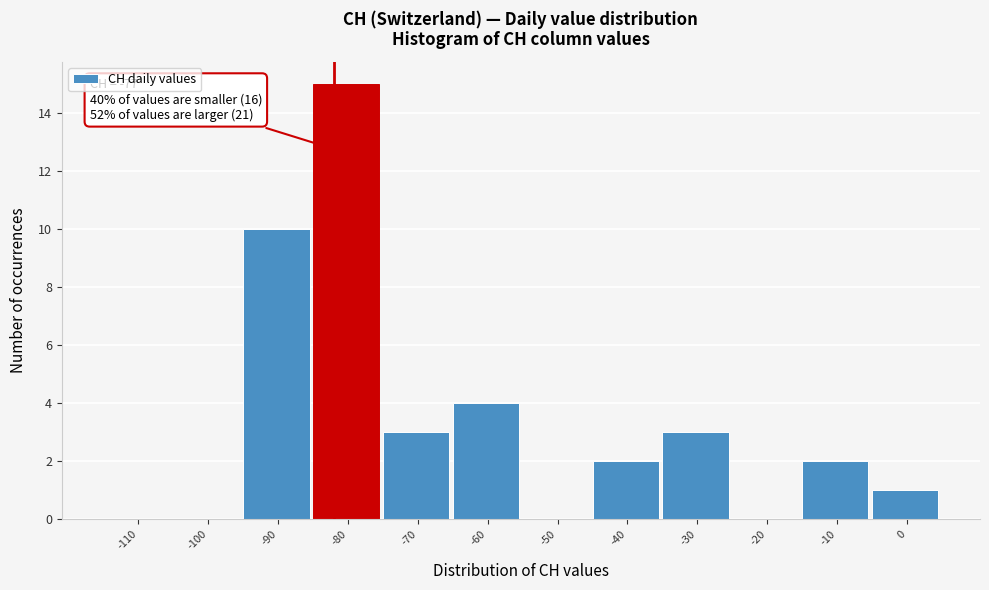

Reading right to left, what are all the values shown in this chart?

0=1	-10=2	-20=0	-30=3	-40=2	-50=0	-60=4	-70=3	-80=15	-90=10	-100=0	-110=0